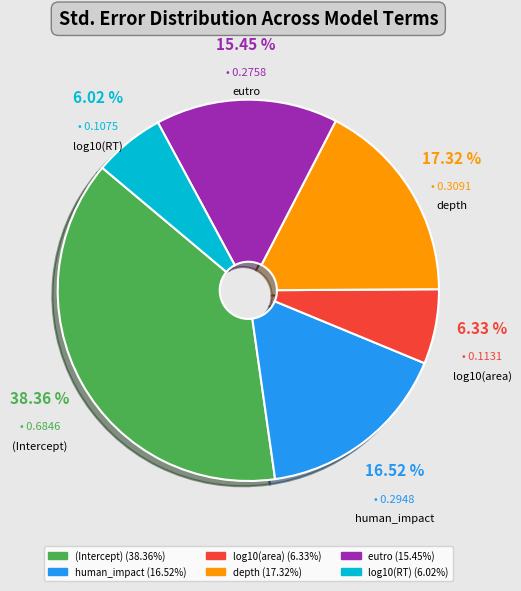

To the nearest percent, what percentage of the pie is log10(area)?

6%